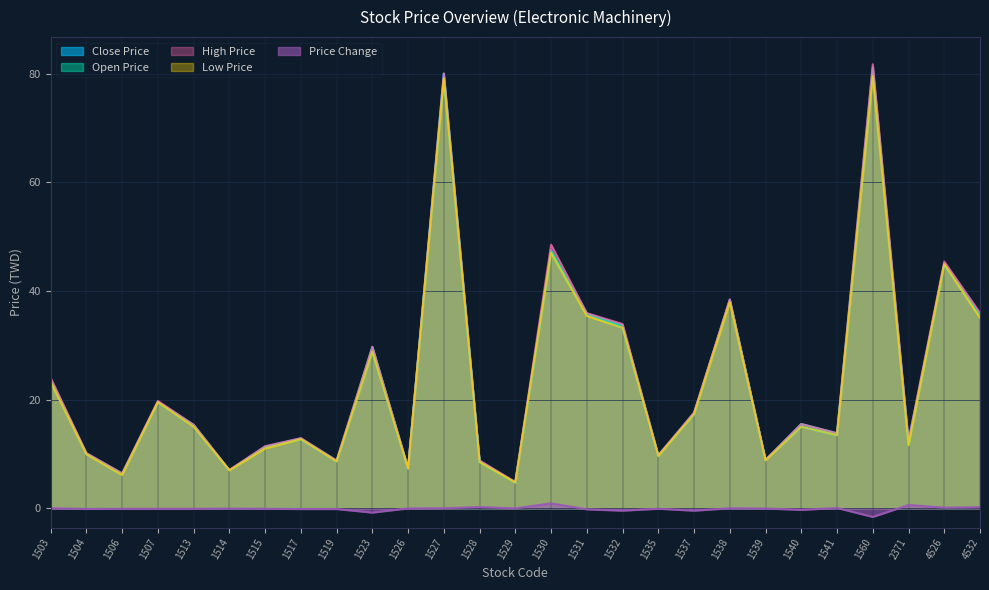

List the series in order of their peak value, highest first.

High Price, Open Price, Close Price, Low Price, Price Change